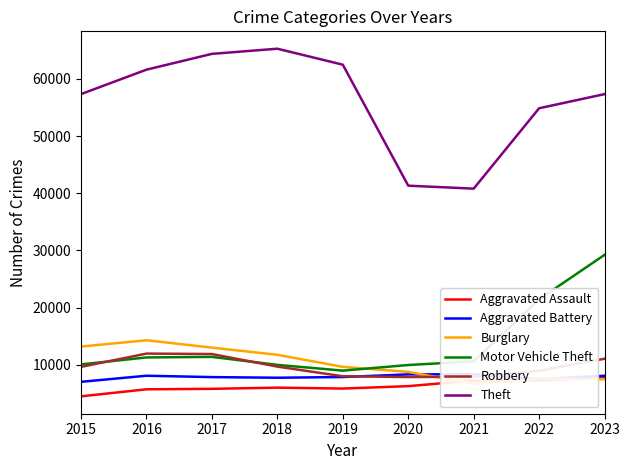

Which series has the largest total across all categories?

Theft